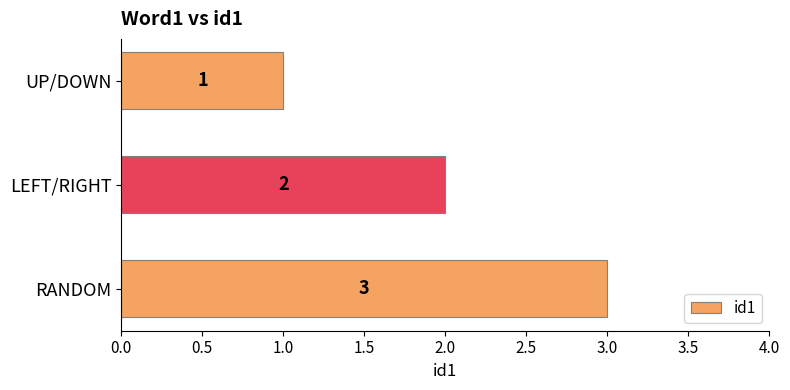

Rank the categories by value from lowest to highest.

UP/DOWN, LEFT/RIGHT, RANDOM